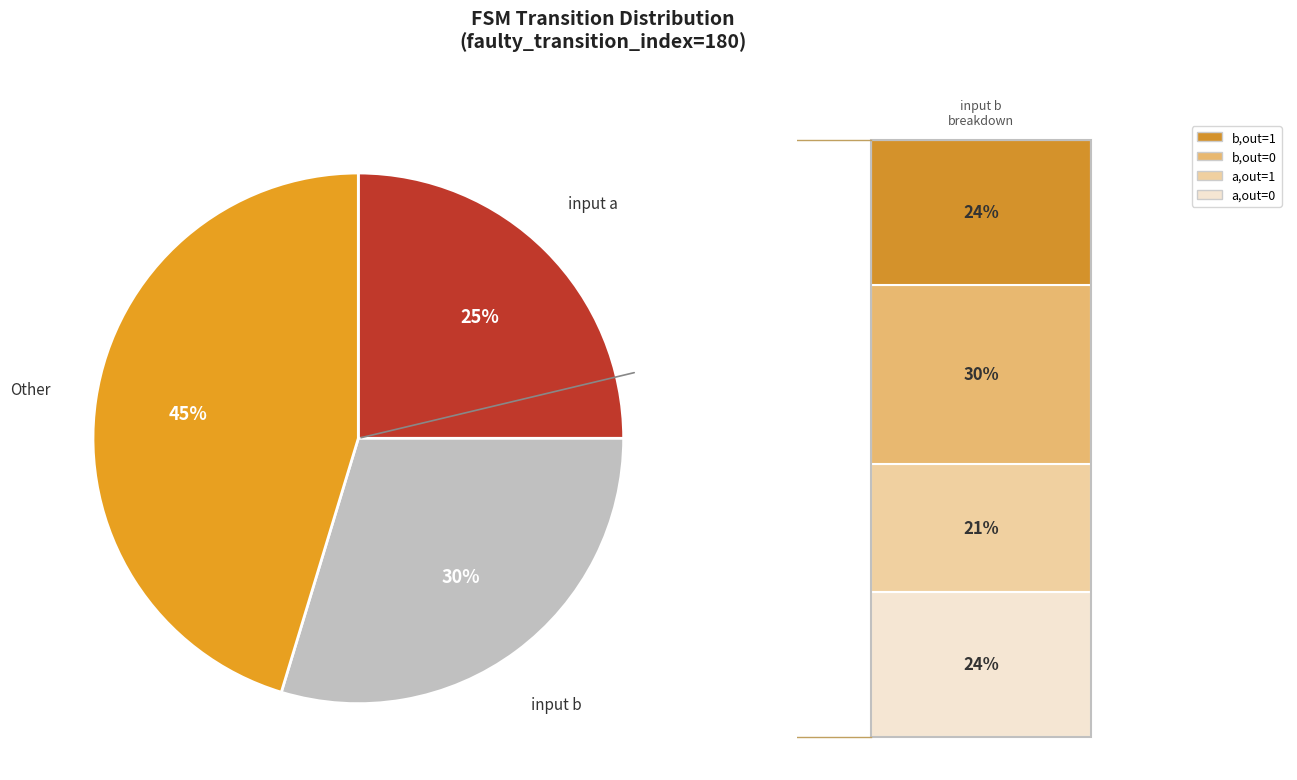

To the nearest percent, what is the average slice percentage?

33%